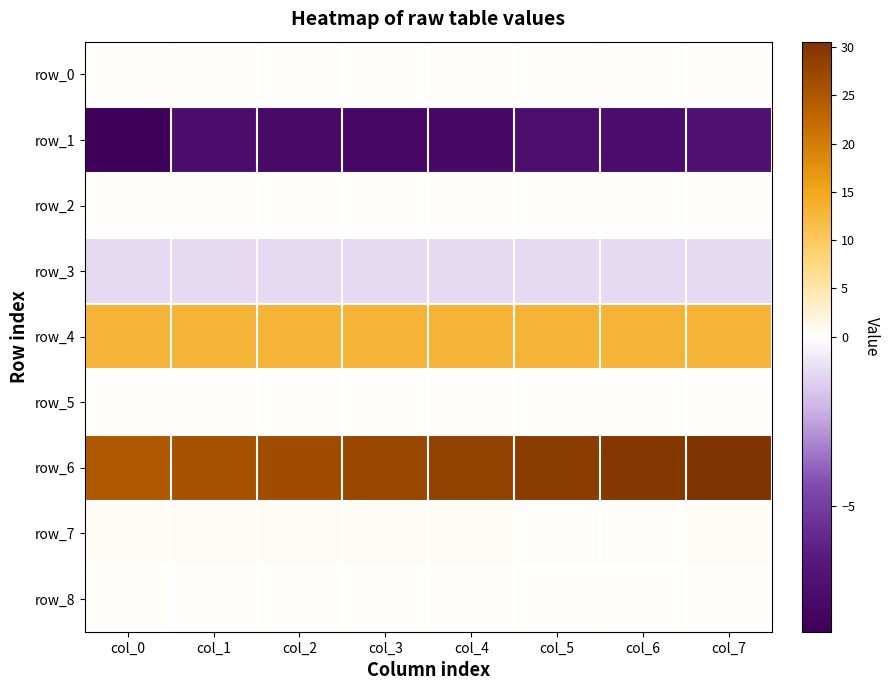

At which label is row_2 closest to 0?

col_3